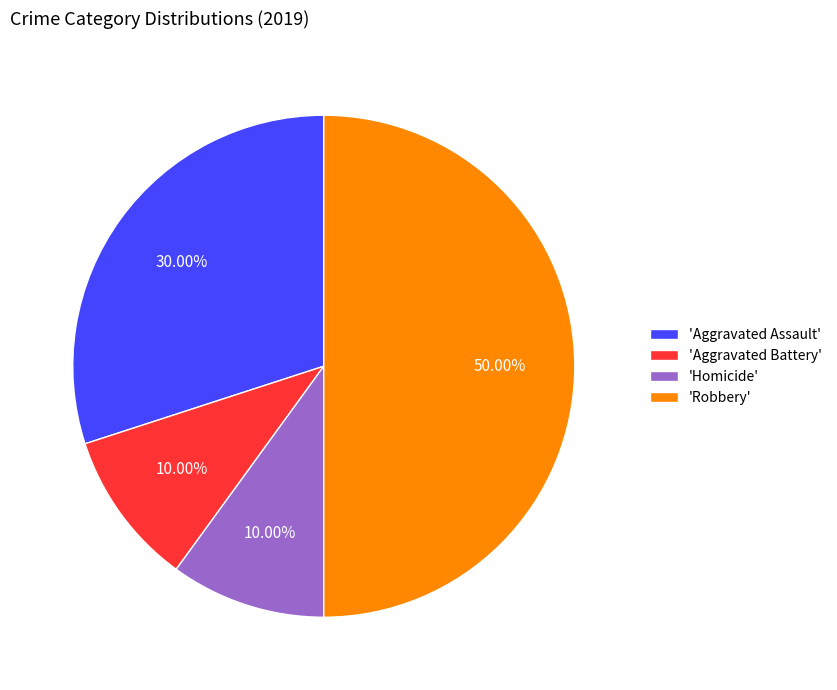

Does 'Aggravated Battery' represent more than half of the total?

No